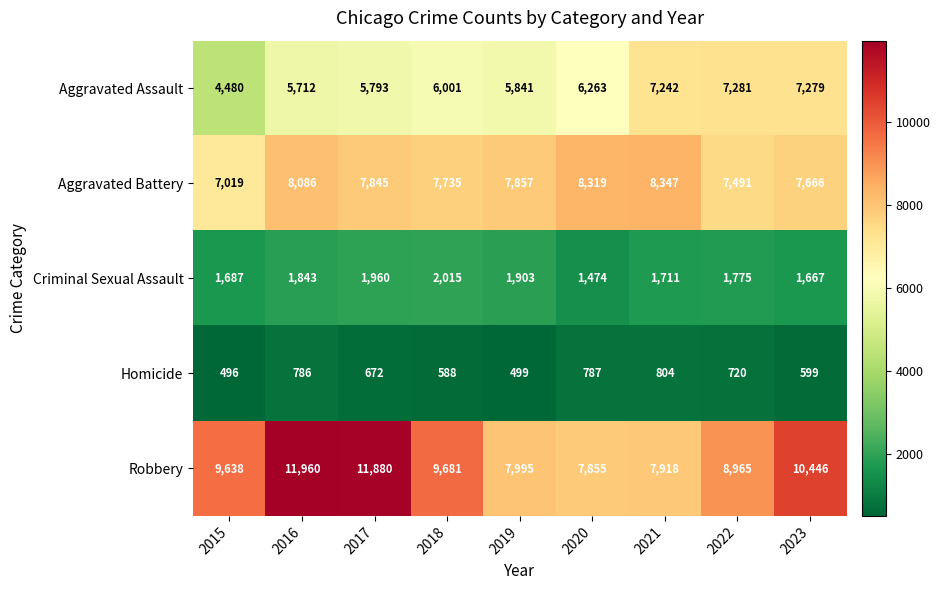

What is the smallest value displayed?

496